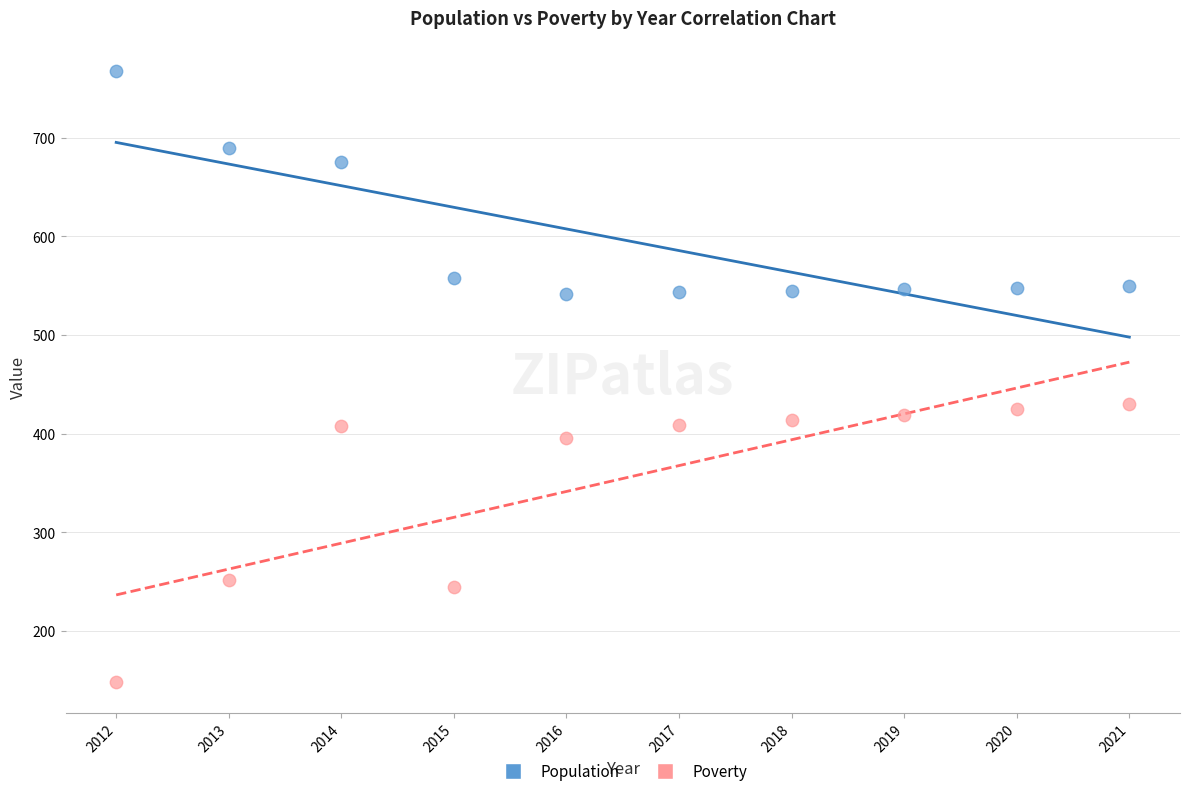

Which series contains the highest Y value?

Population